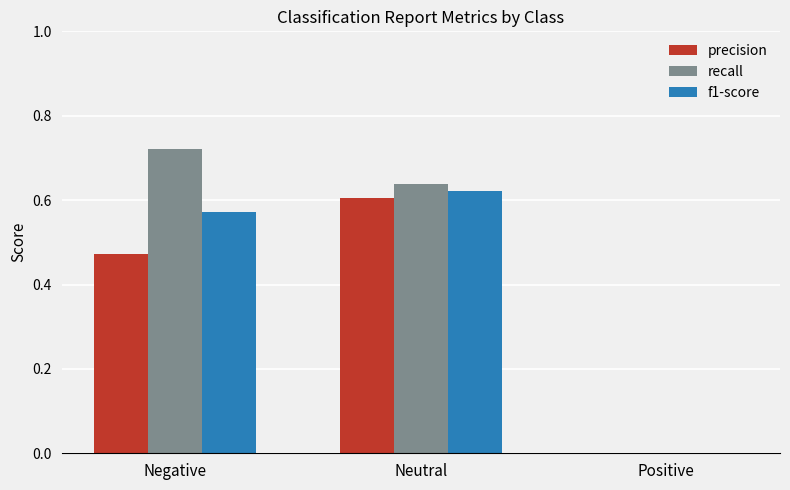

Is the value of f1-score at Positive greater than the value of recall at Neutral?

No